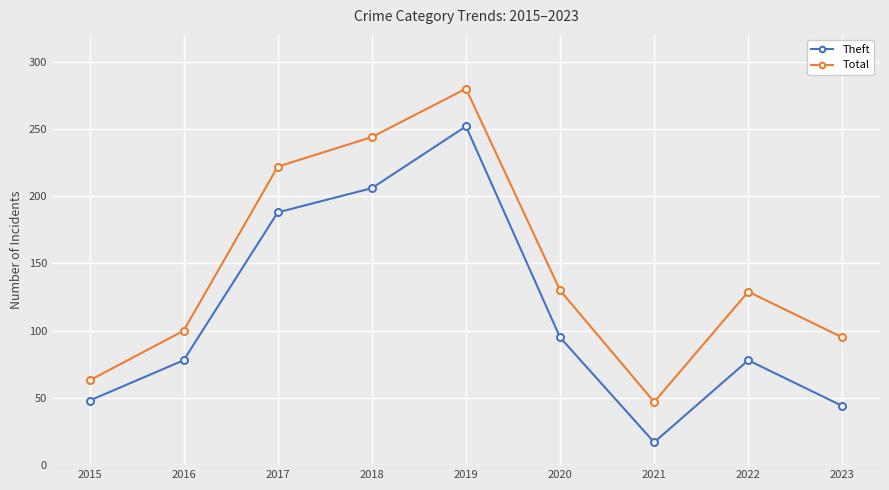

Which category has the highest value across all series?

2019